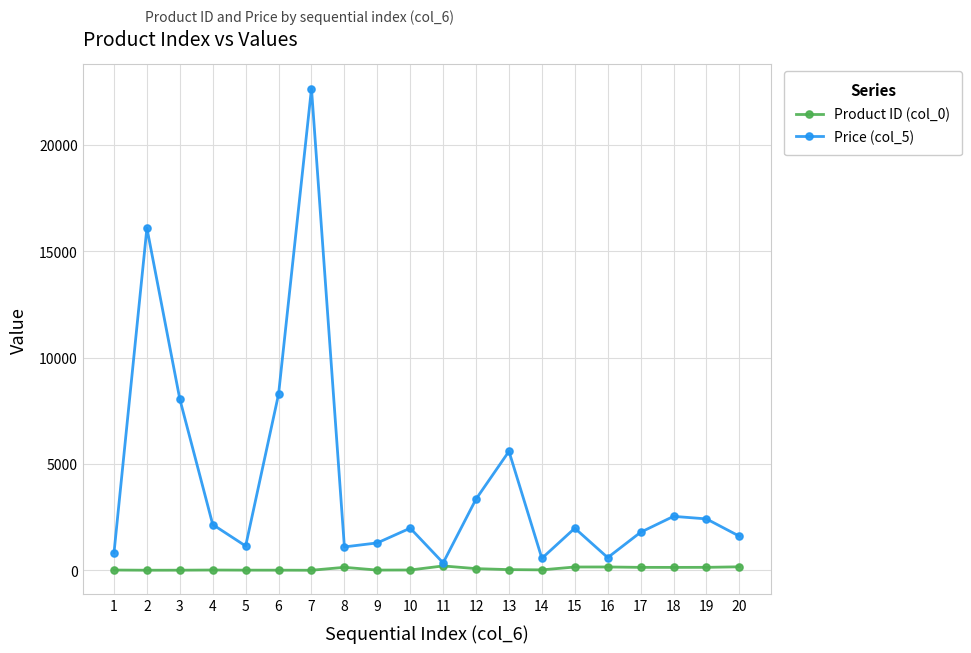

Which series has the largest total across all categories?

Price (col_5)